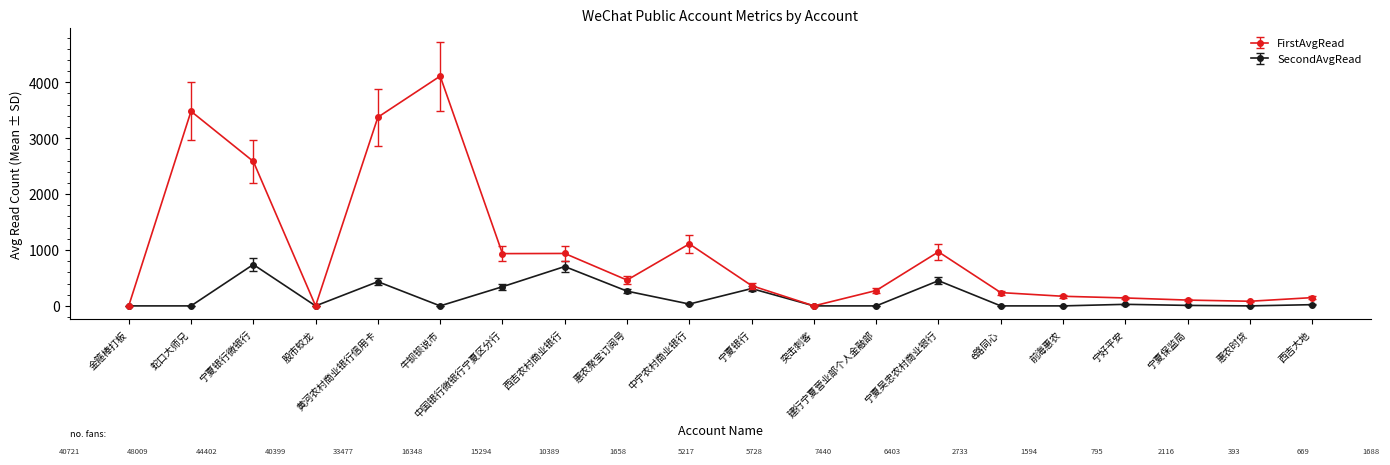

At which category does FirstAvgRead reach its first local valley?

股市蛟龙